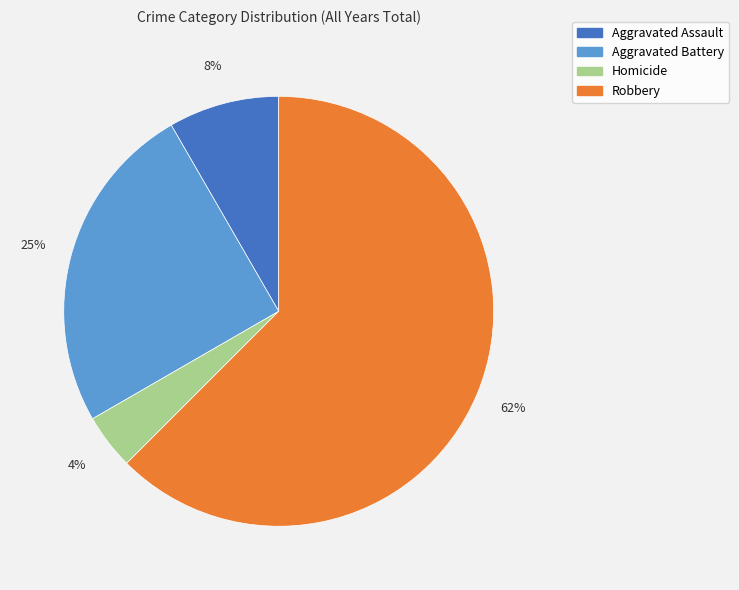

Is there a majority slice in this chart?

Yes